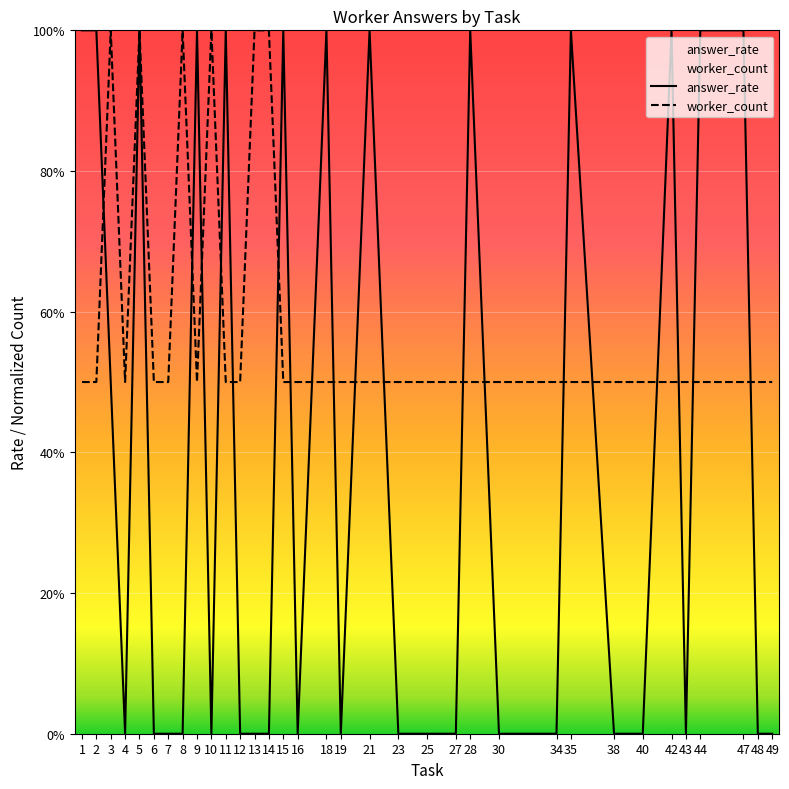

What value does the worker_count series have at 16?

0.5